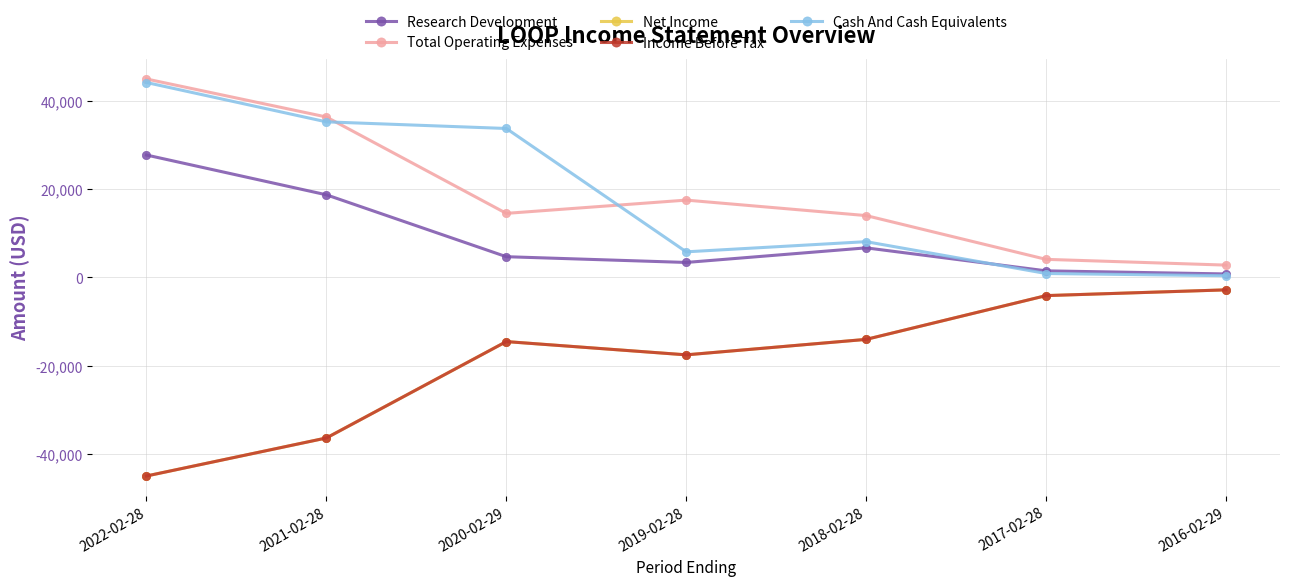

Reading left to right, what are all the values shown in this chart?

Research Development: 2022-02-28=27700	2021-02-28=18700	2020-02-29=4700	2019-02-28=3400	2018-02-28=6700	2017-02-28=1500	2016-02-29=800
Total Operating Expenses: 2022-02-28=44900	2021-02-28=36300	2020-02-29=14500	2019-02-28=17500	2018-02-28=14000	2017-02-28=4100	2016-02-29=2800
Net Income: 2022-02-28=-44900	2021-02-28=-36300	2020-02-29=-14500	2019-02-28=-17500	2018-02-28=-14000	2017-02-28=-4100	2016-02-29=-2800
Income Before Tax: 2022-02-28=-44900	2021-02-28=-36300	2020-02-29=-14500	2019-02-28=-17500	2018-02-28=-14000	2017-02-28=-4100	2016-02-29=-2800
Cash And Cash Equivalents: 2022-02-28=44100	2021-02-28=35200	2020-02-29=33700	2019-02-28=5800	2018-02-28=8100	2017-02-28=900	2016-02-29=400